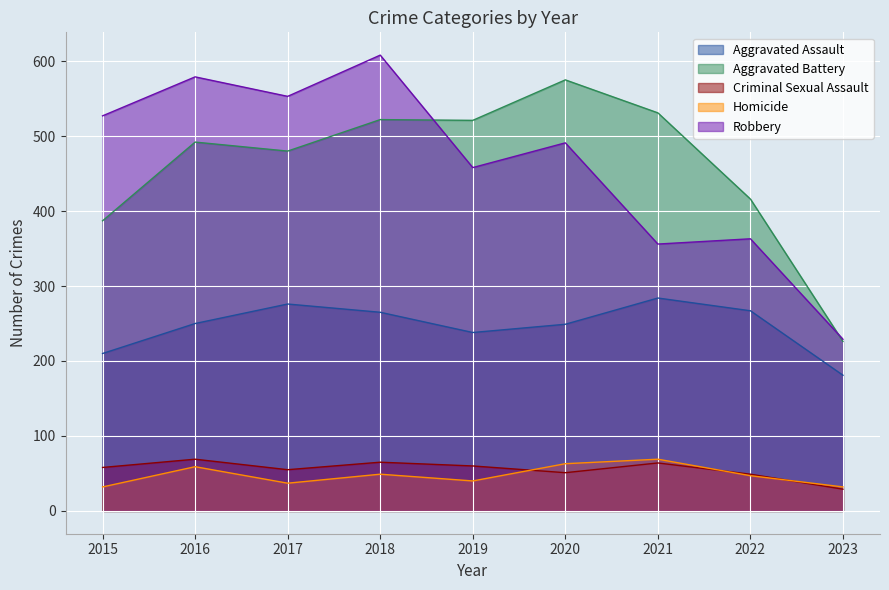

Which series has the largest total across all categories?

Robbery